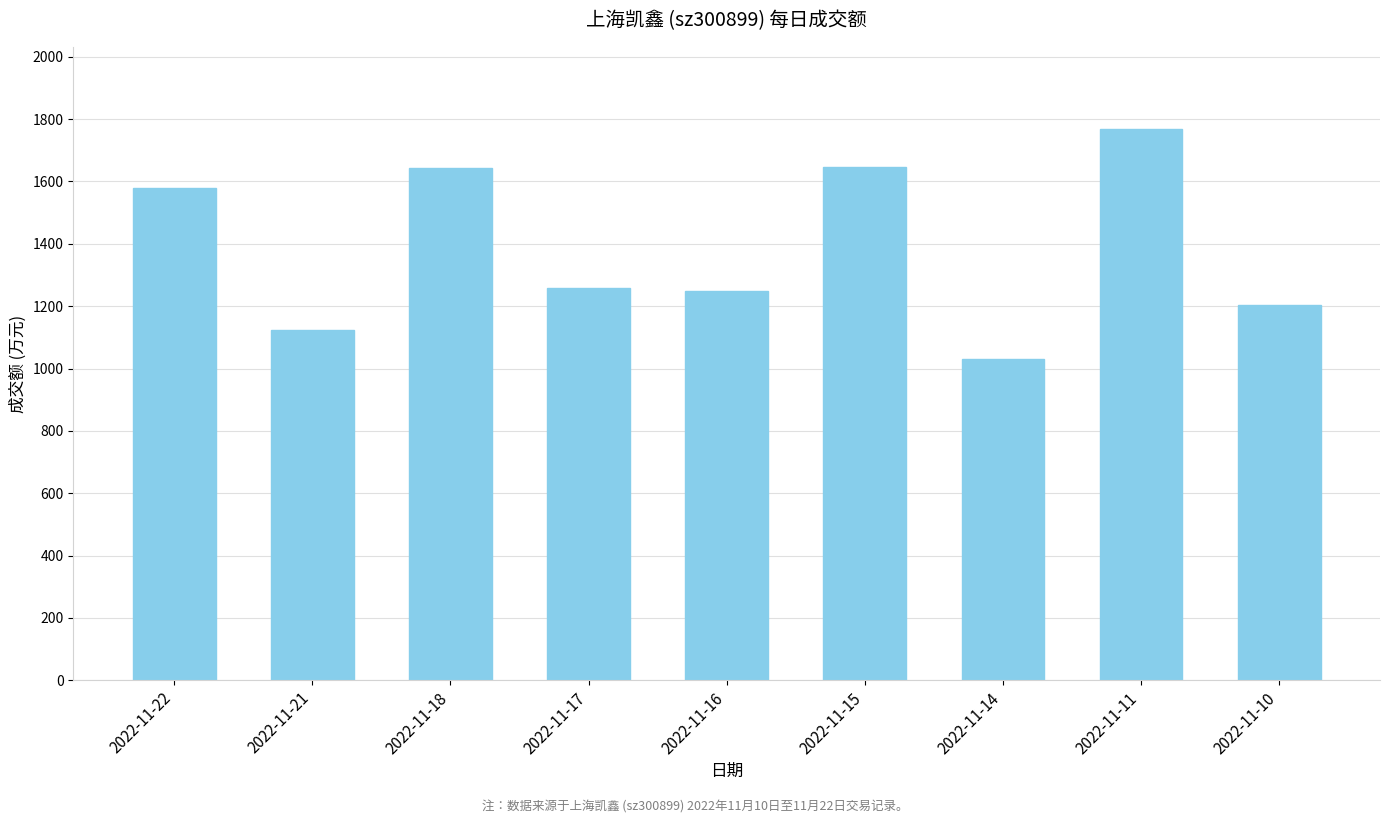

What is the maximum value shown in the chart?

1767